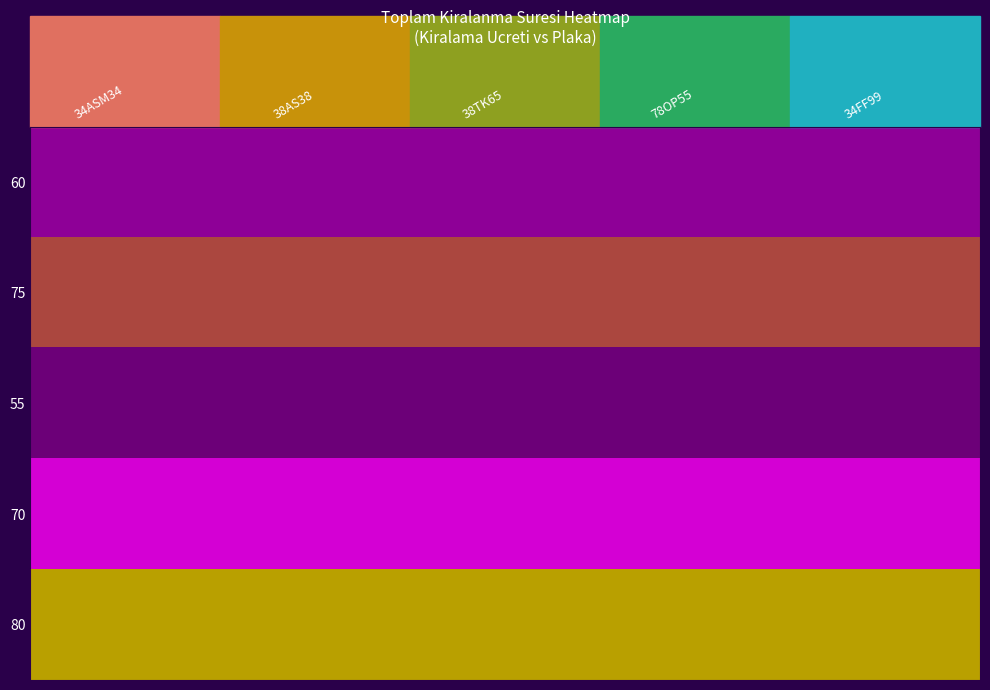

Which label corresponds to the largest value in the chart?

34ASM34